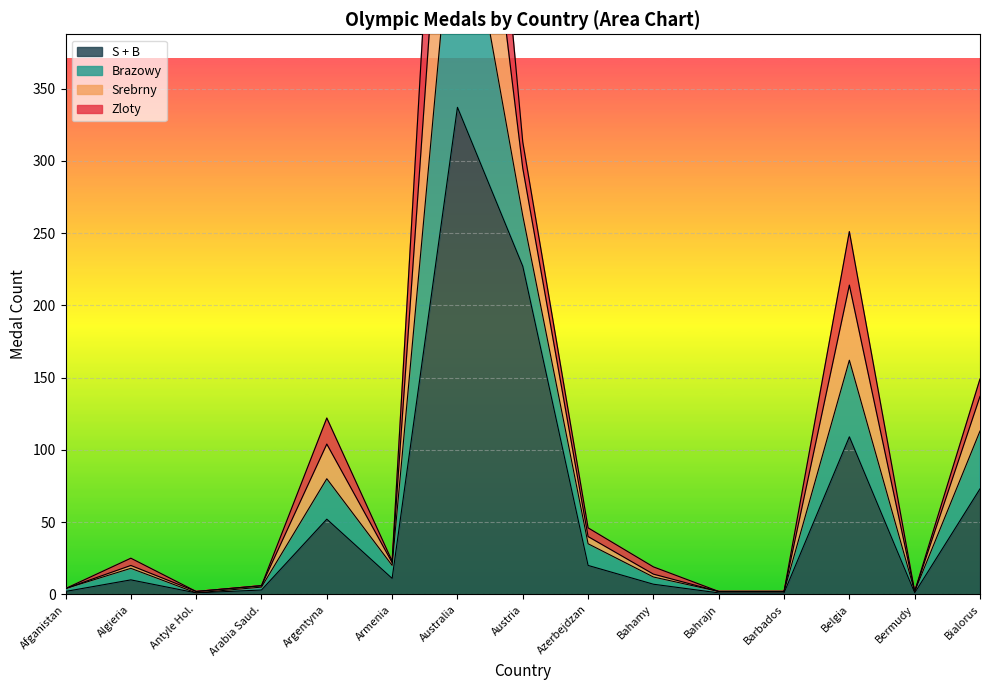

What is the difference between the S + B values at Austria and Antyle Hol.?

226